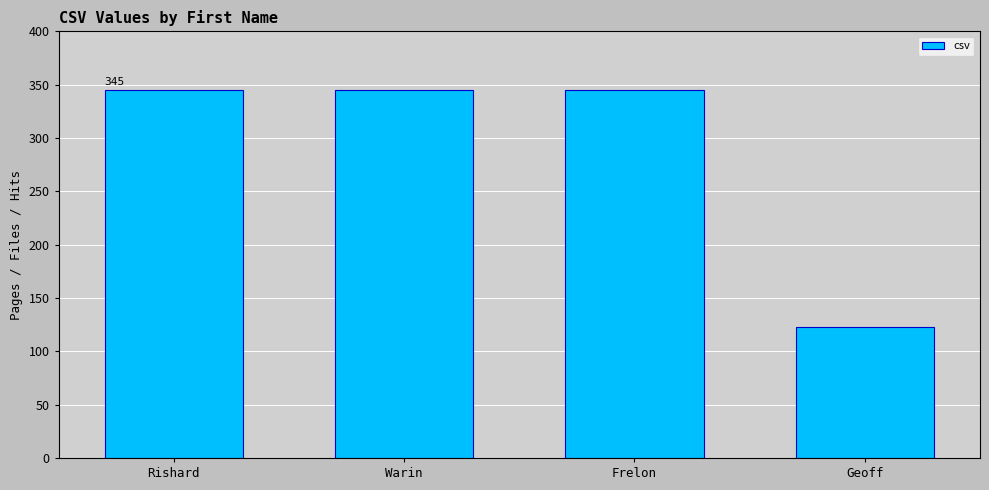

What is the maximum value shown in the chart?

345